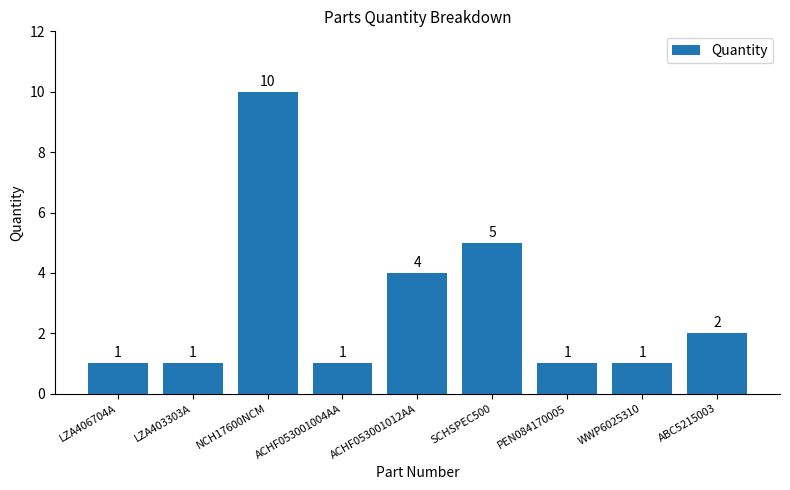

Reading left to right, extract all data points from this chart.

1	1	10	1	4	5	1	1	2